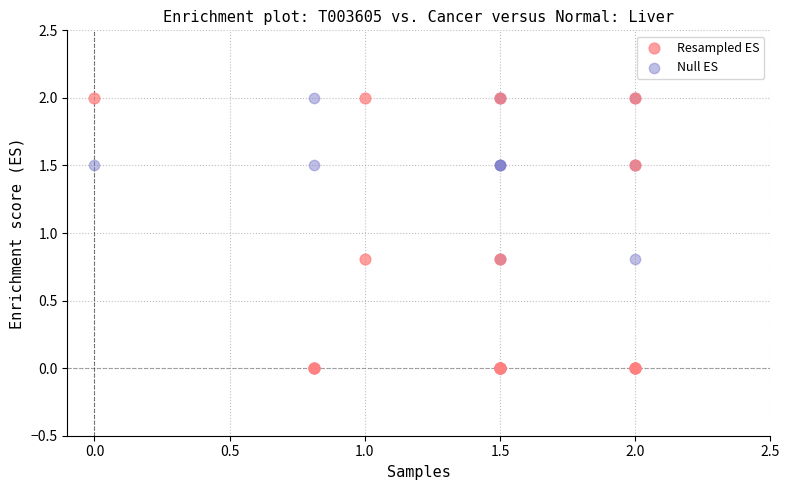

What are all the series names shown in the legend?

Resampled ES, Null ES